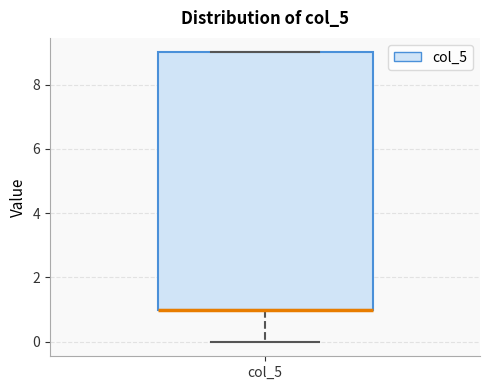

Read this box plot against the y-axis: the position of the median line, the range covered by the box, and the ends of both whiskers. The values are not printed on the chart, so give them approximately, as read against the axis.

median 1 (drawn on the box's lower edge), box 1 to 9, whiskers 0 to 9